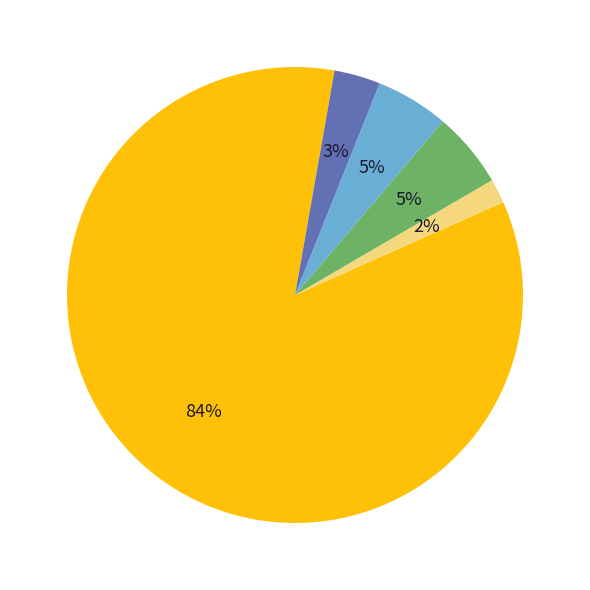

To the nearest percent, what is the difference between the largest and smallest slice percentages?

83%